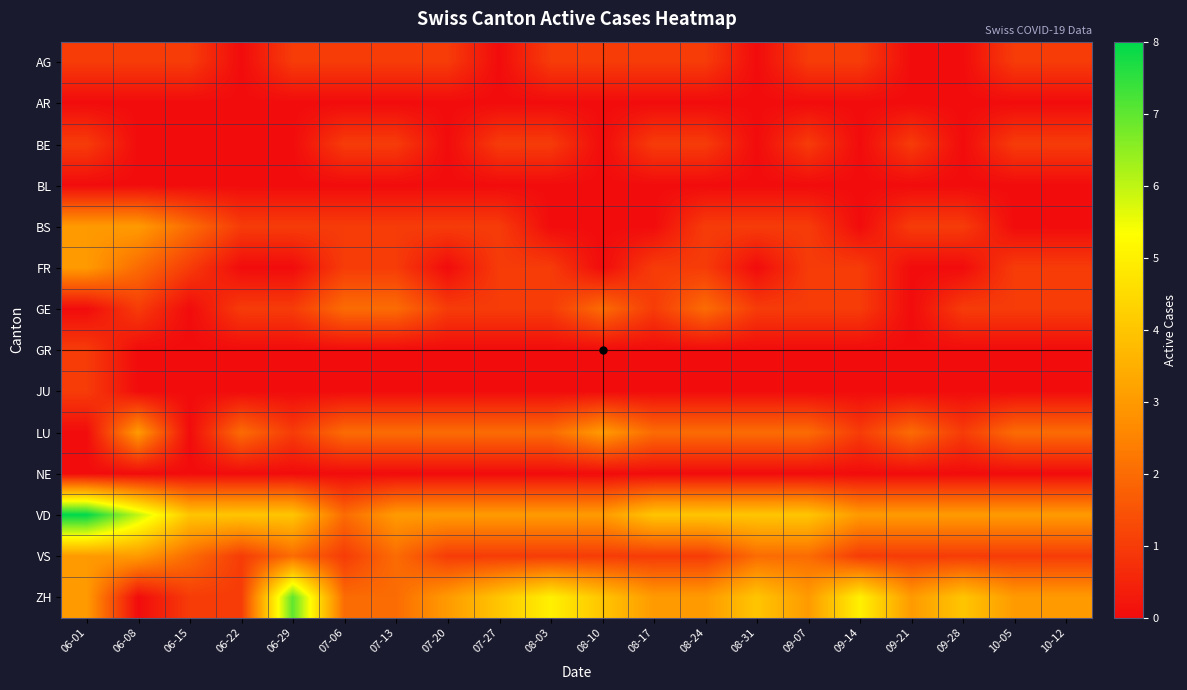

What is the total value across all series at 08-10?

14